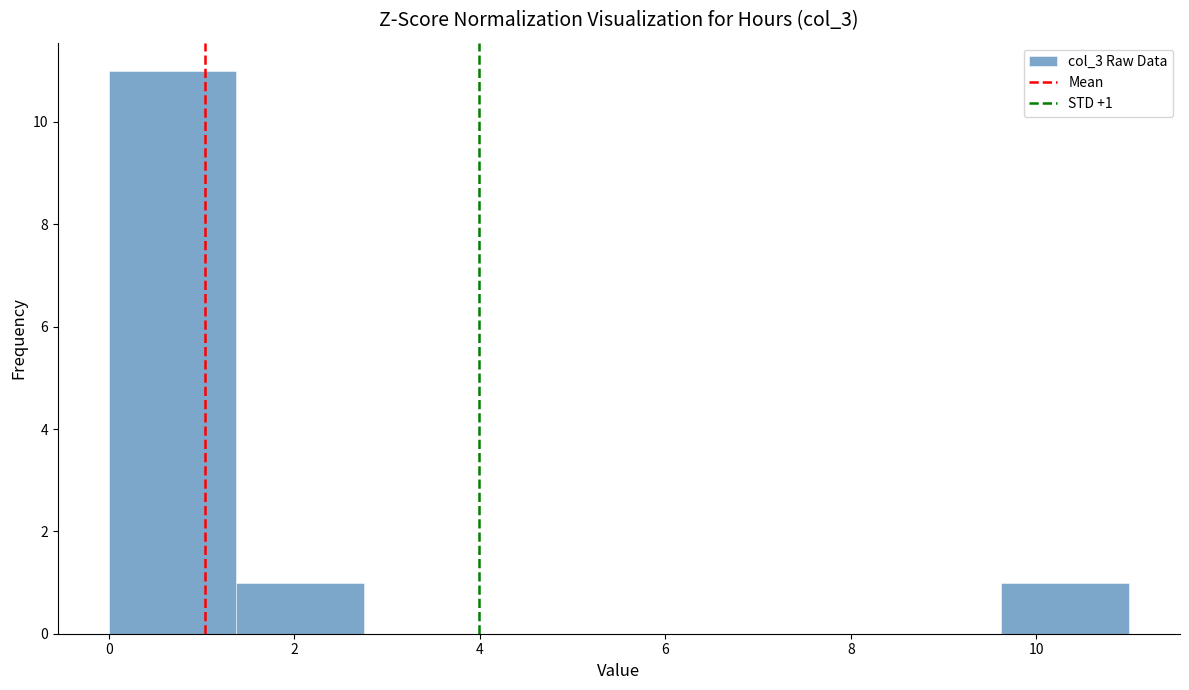

Over which range of the x-axis is the bar tallest?

0.0 to 1.4